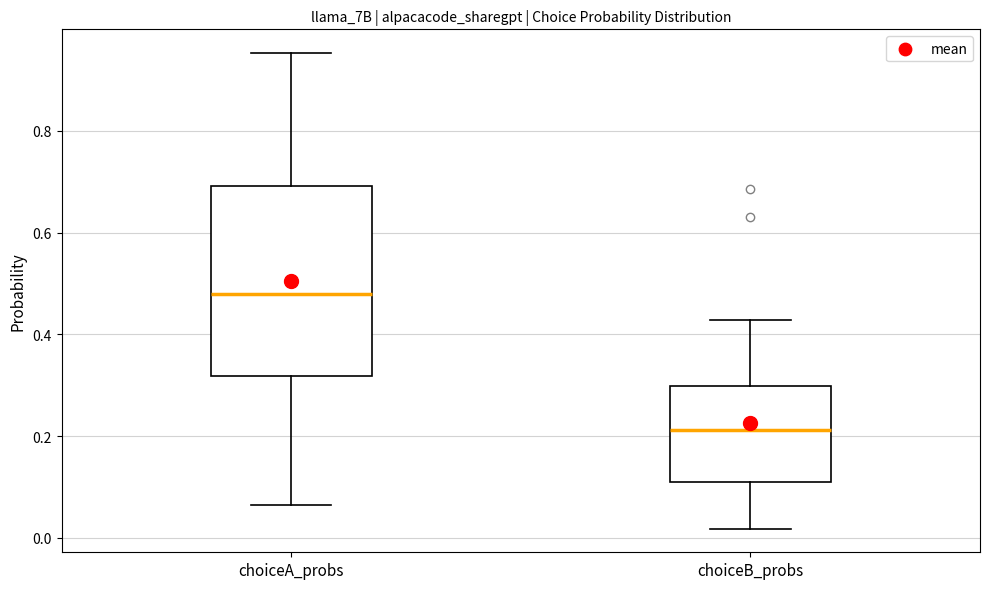

Which box has the highest median line?

choiceA_probs